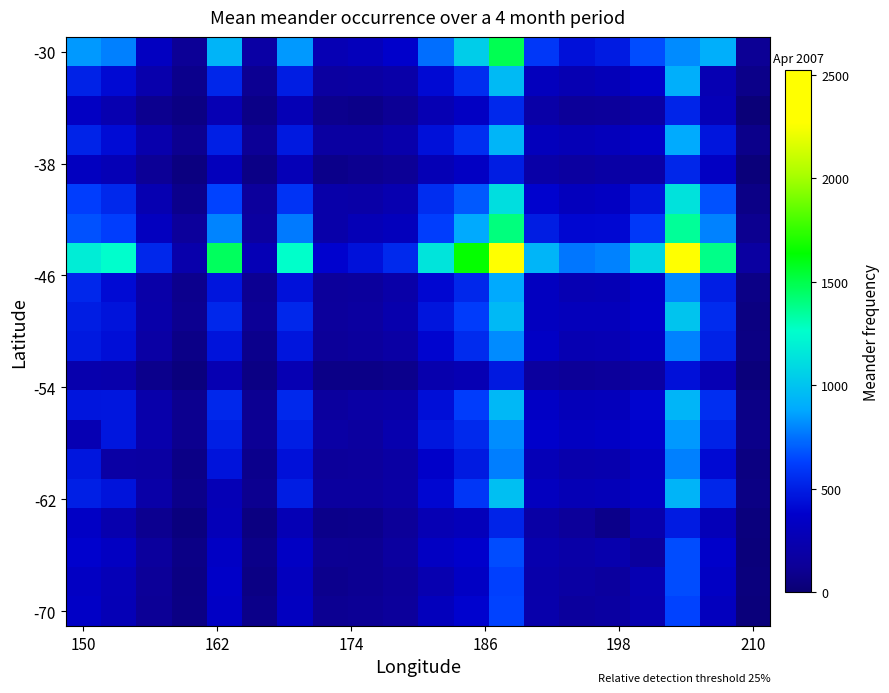

Count the number of categories in the chart.

20